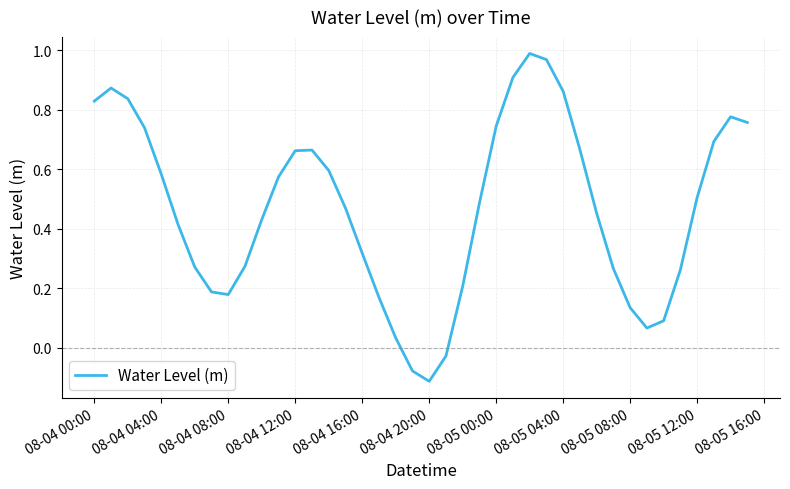

Is this an area chart (filled region under the line)?

No